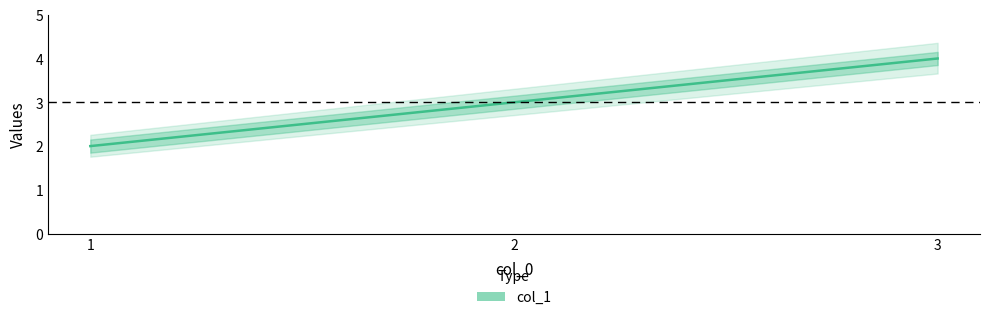

Rank the categories by value from highest to lowest.

3, 2, 1